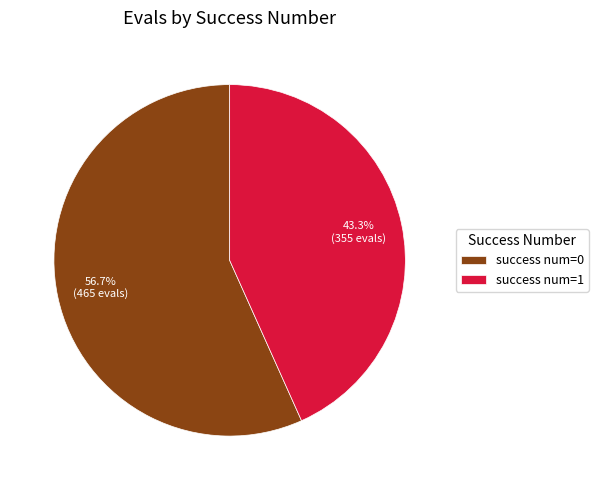

What is the smallest slice in the pie chart?

success num=1